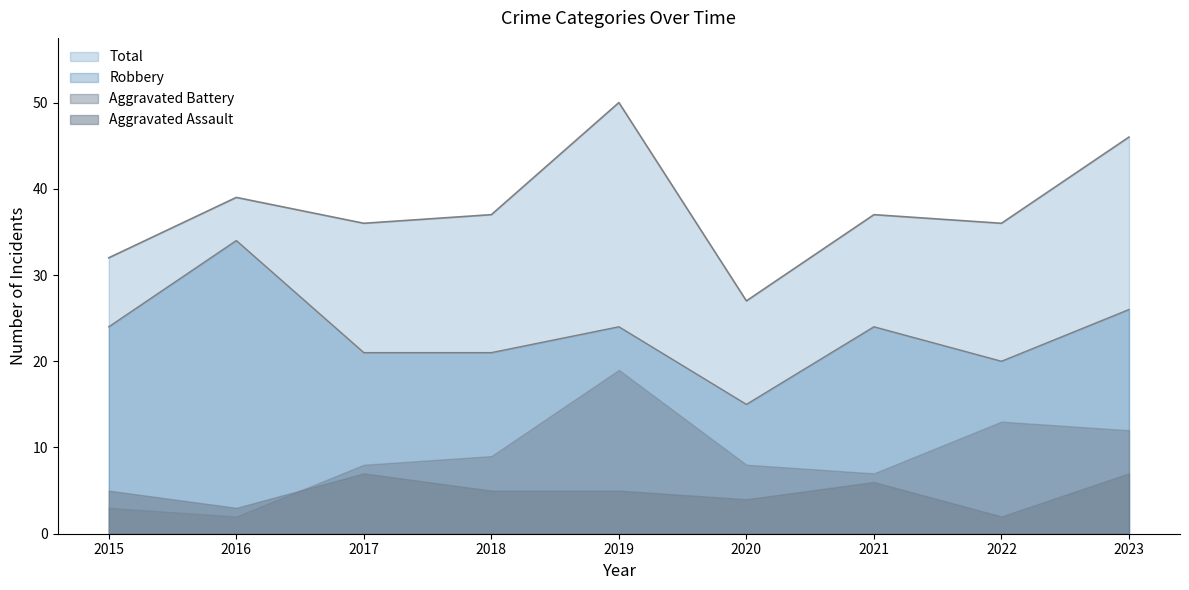

True or false: Total and Aggravated Battery intersect in this chart.

False